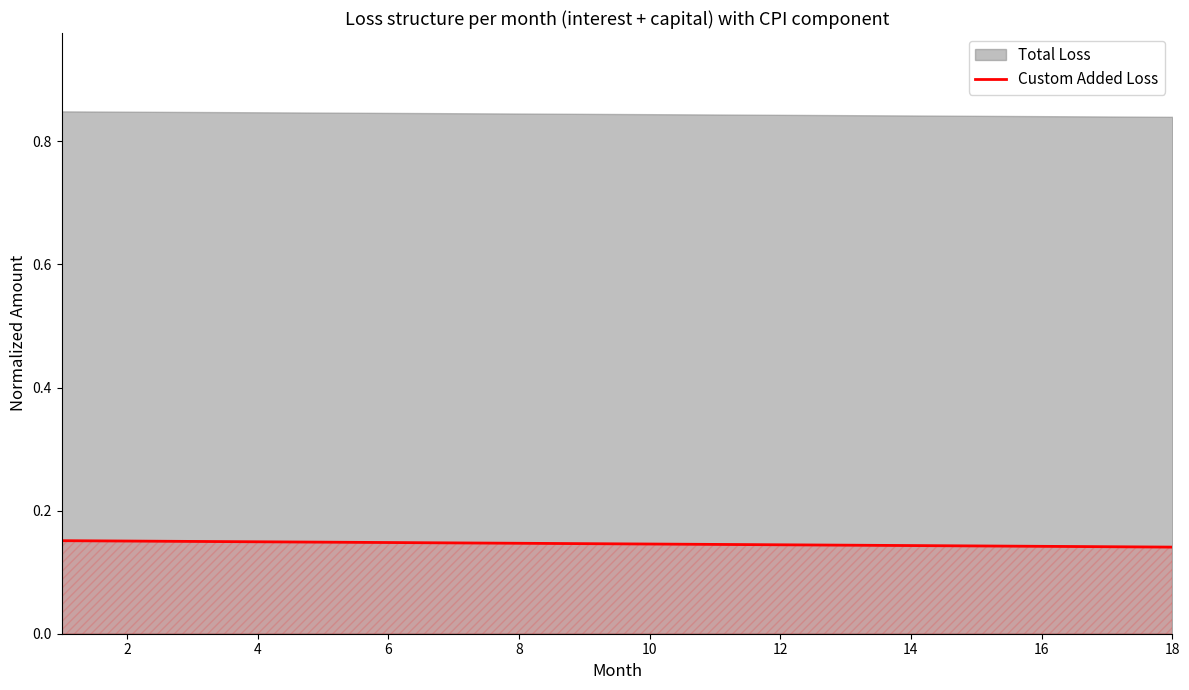

Is it true that the value at 16 is 0.1?

False